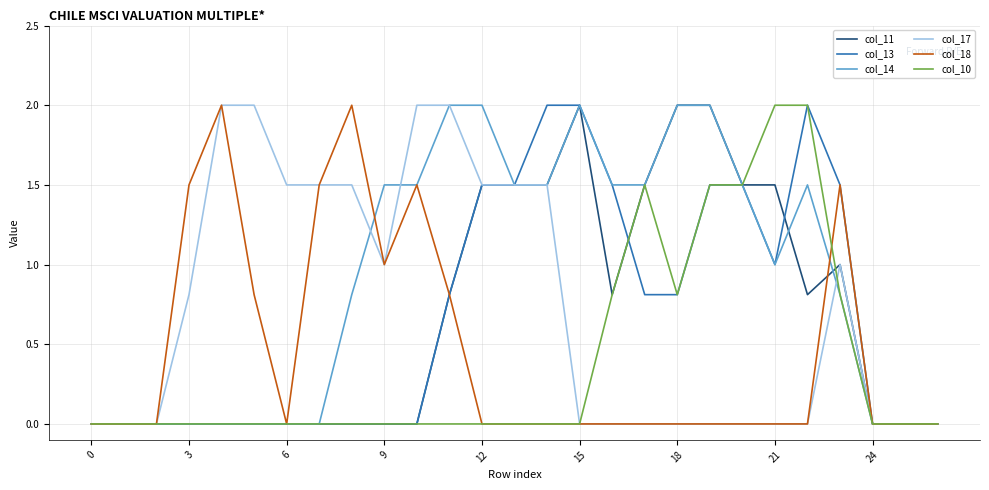

What is the maximum value shown in the chart?

2.0